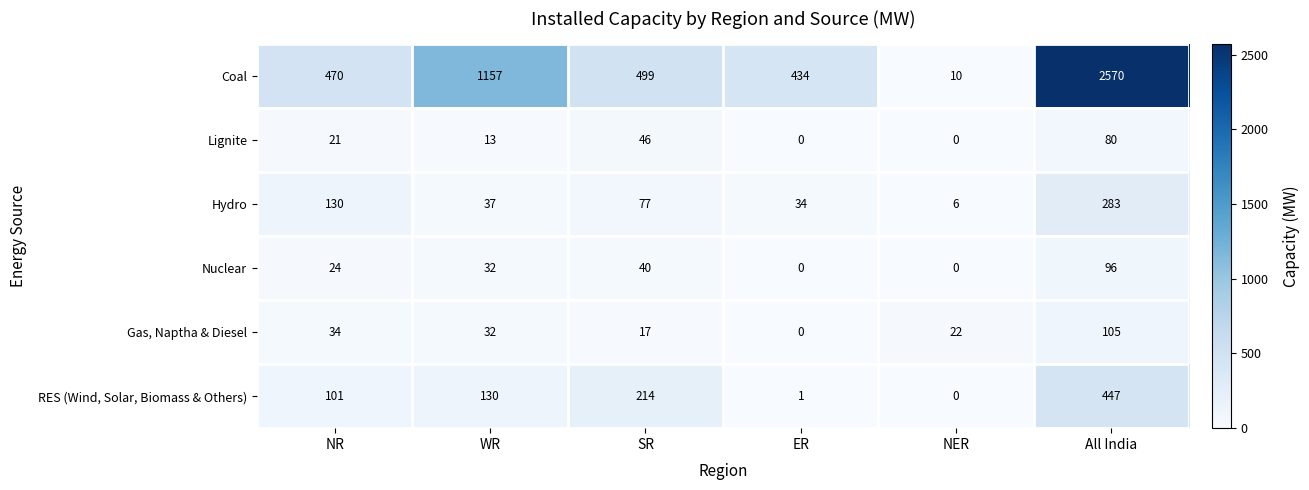

Is it true that Hydro equals 22 at ER?

False